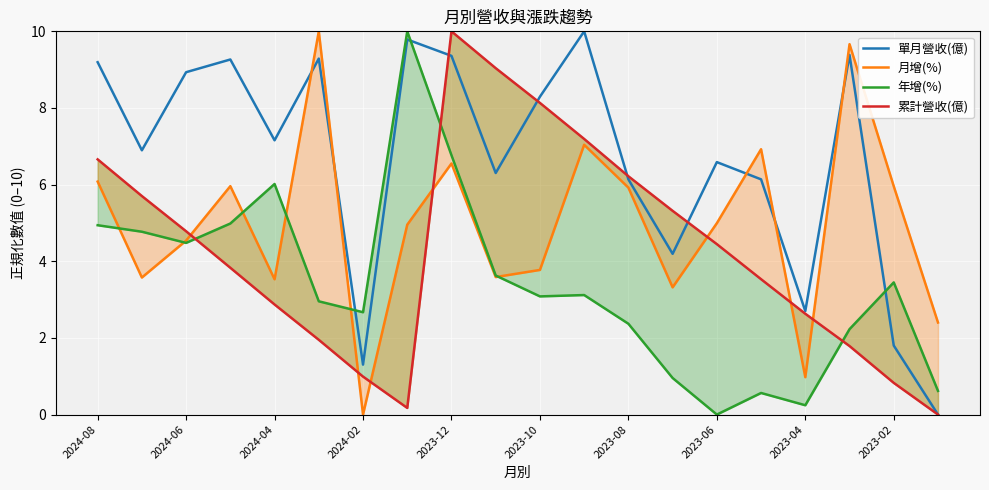

What is the total value across all series at 2024-08?

26.9